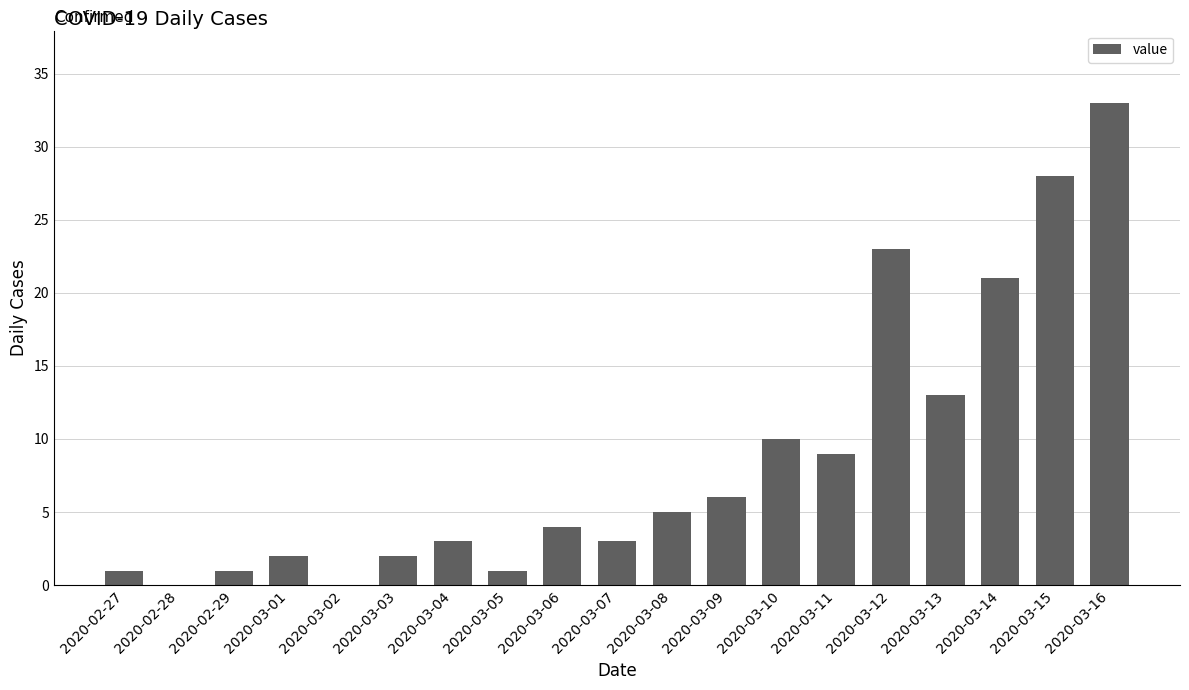

Between 2020-03-13 and 2020-03-08, which is larger?

2020-03-13